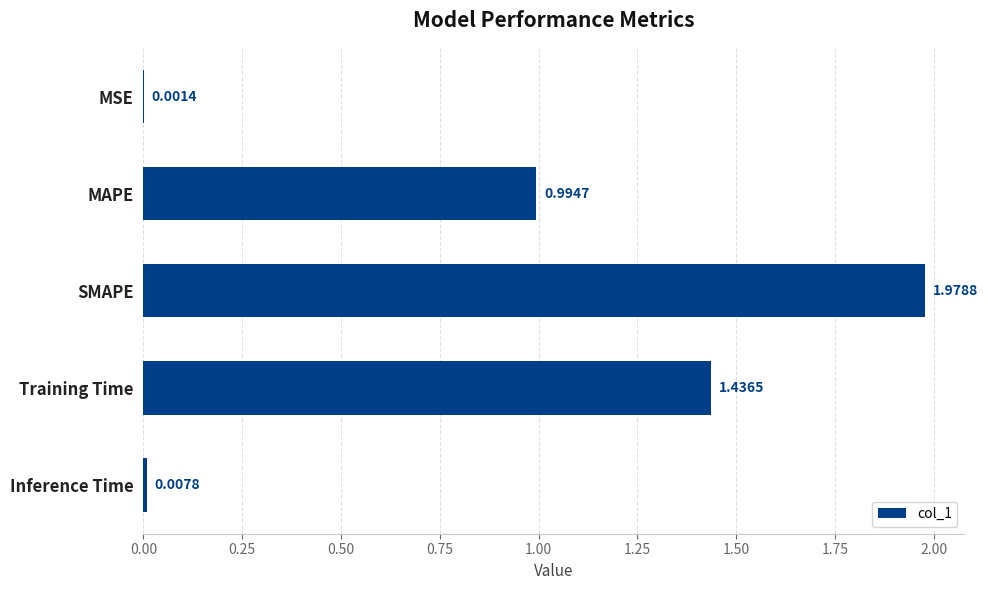

Which label corresponds to the largest value in the chart?

SMAPE